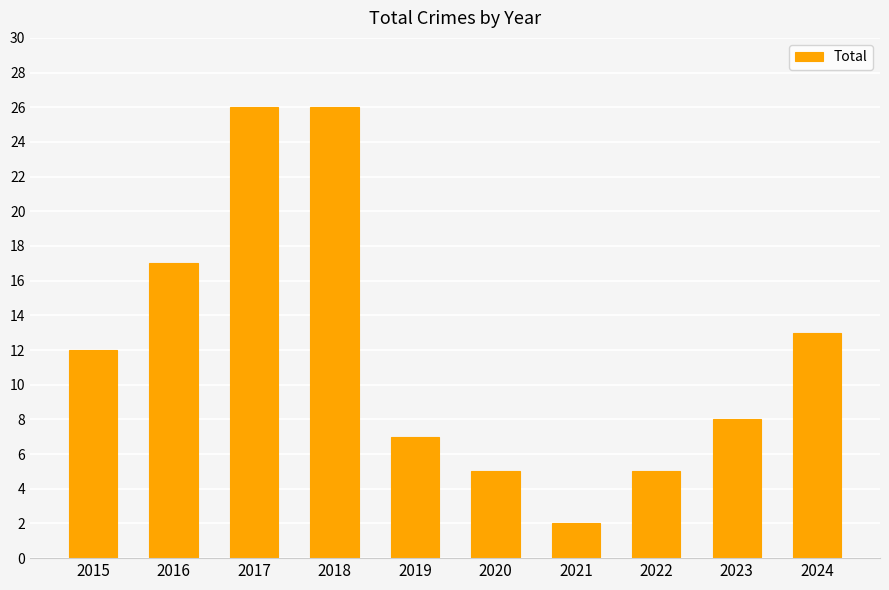

What is the difference between the maximum and minimum values?

24